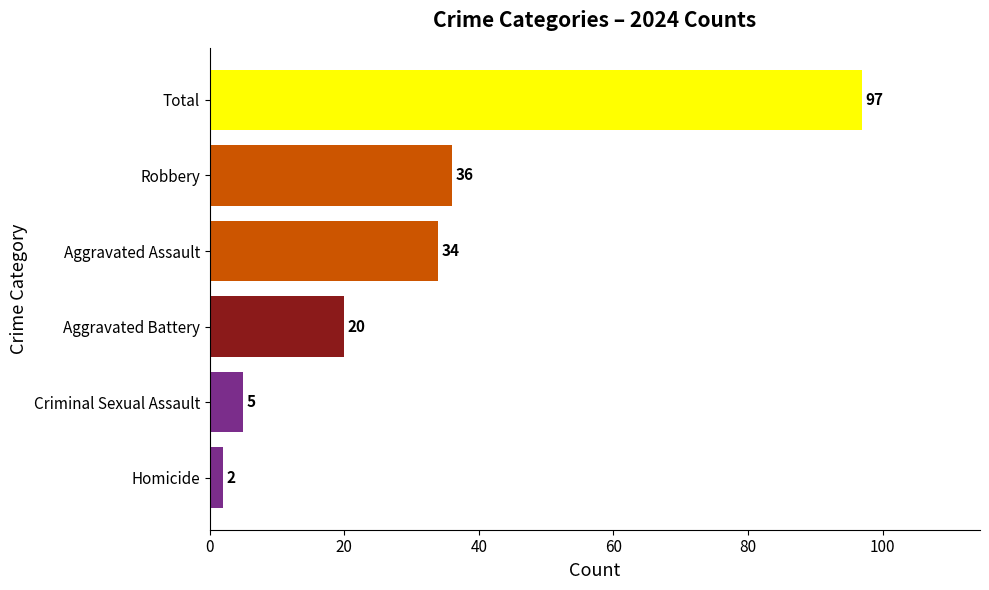

Read the value at Robbery.

36